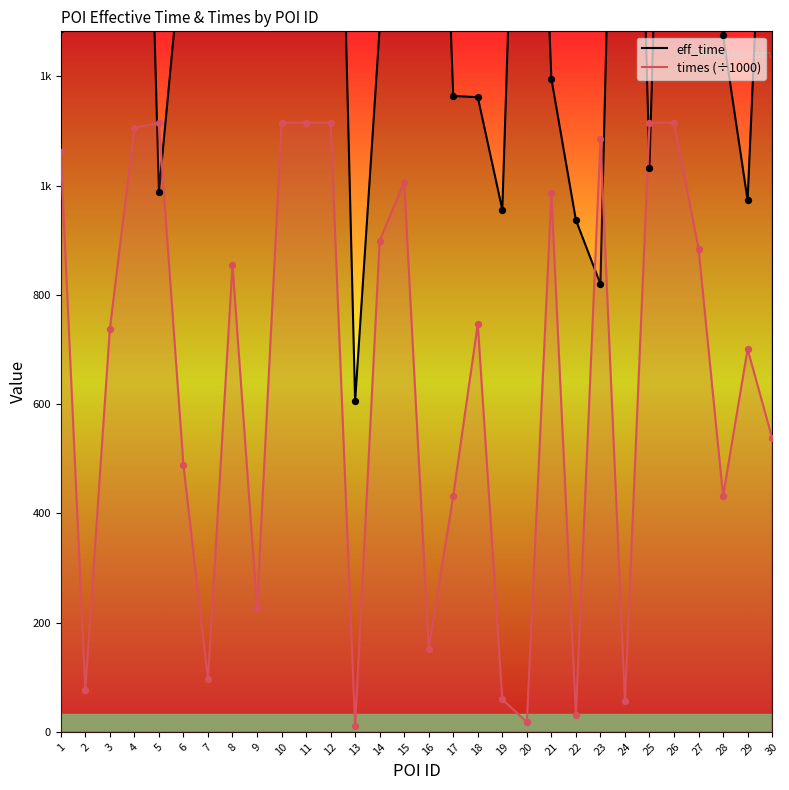

At which category is the sum across all series the highest?

26